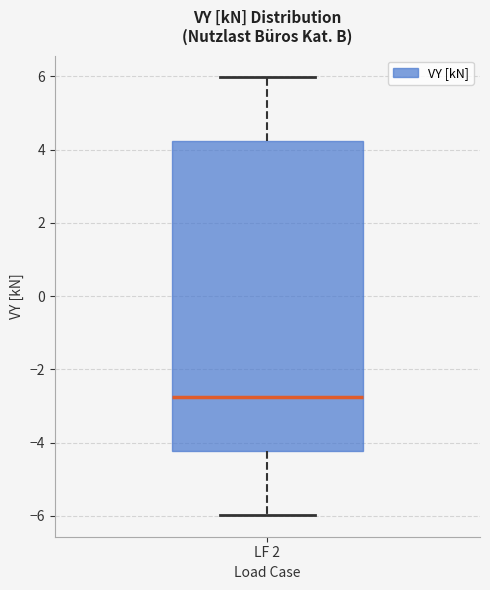

Where does the upper whisker of the box for LF 2 end on the y-axis? The values are not printed on the chart, so give them approximately, as read against the axis.

6.0